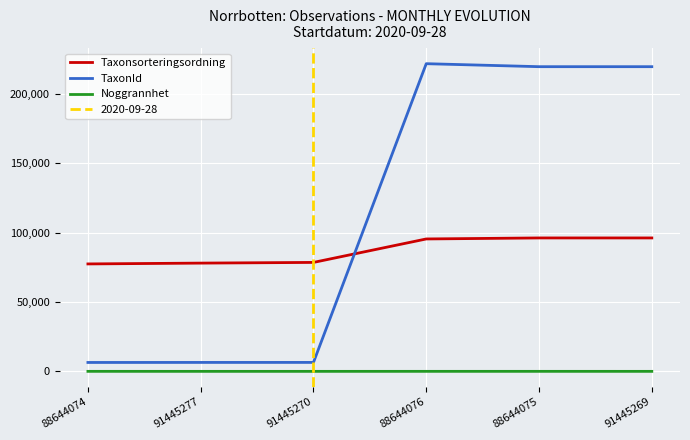

Where is Noggrannhet nearest to the value 15?

88644074